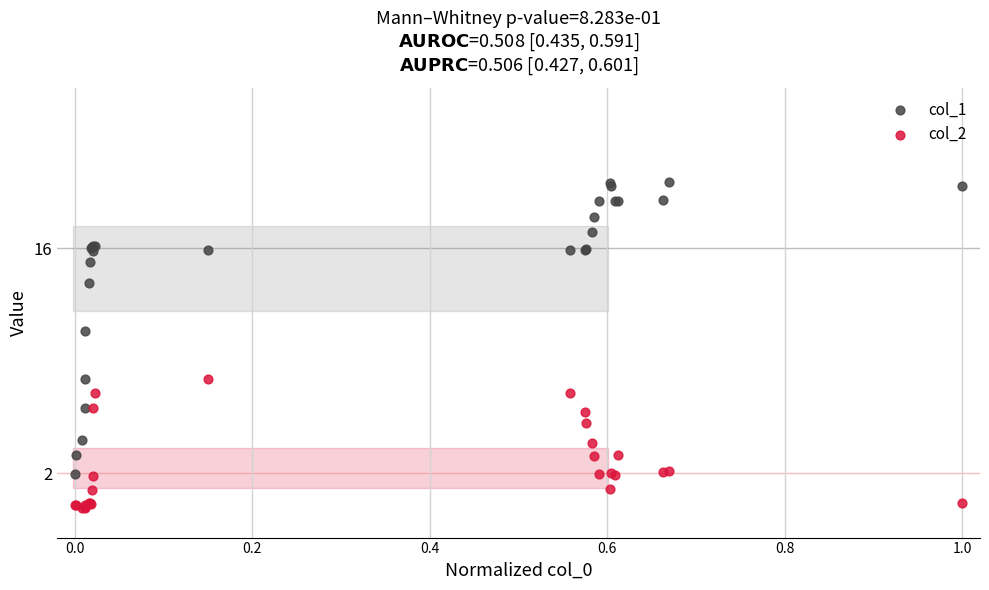

Which series reaches the maximum Y coordinate?

col_1